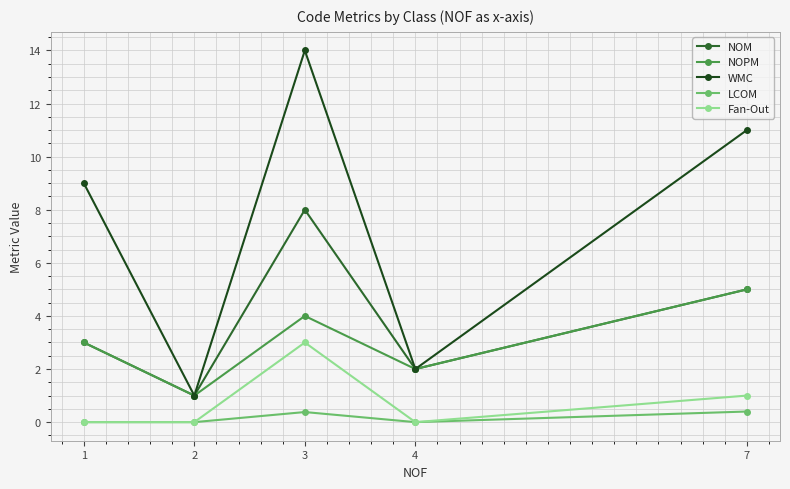

Which series has the largest total across all categories?

WMC